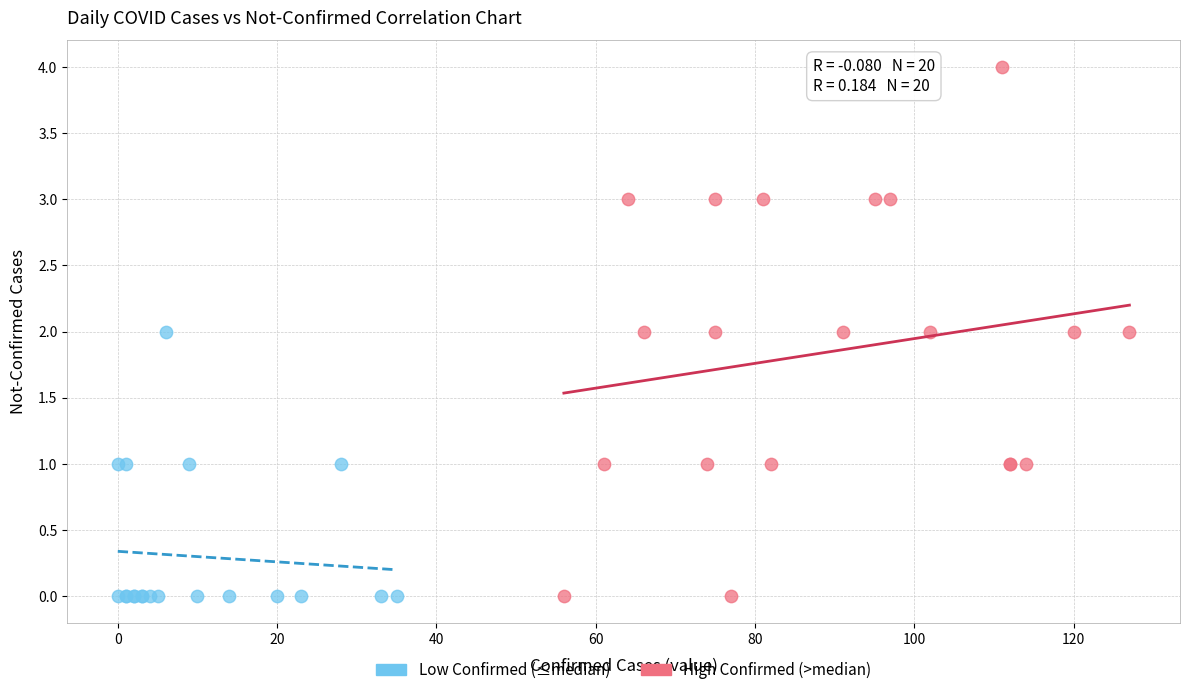

What are all the series names shown in the legend?

Low Confirmed (≤median), High Confirmed (>median)